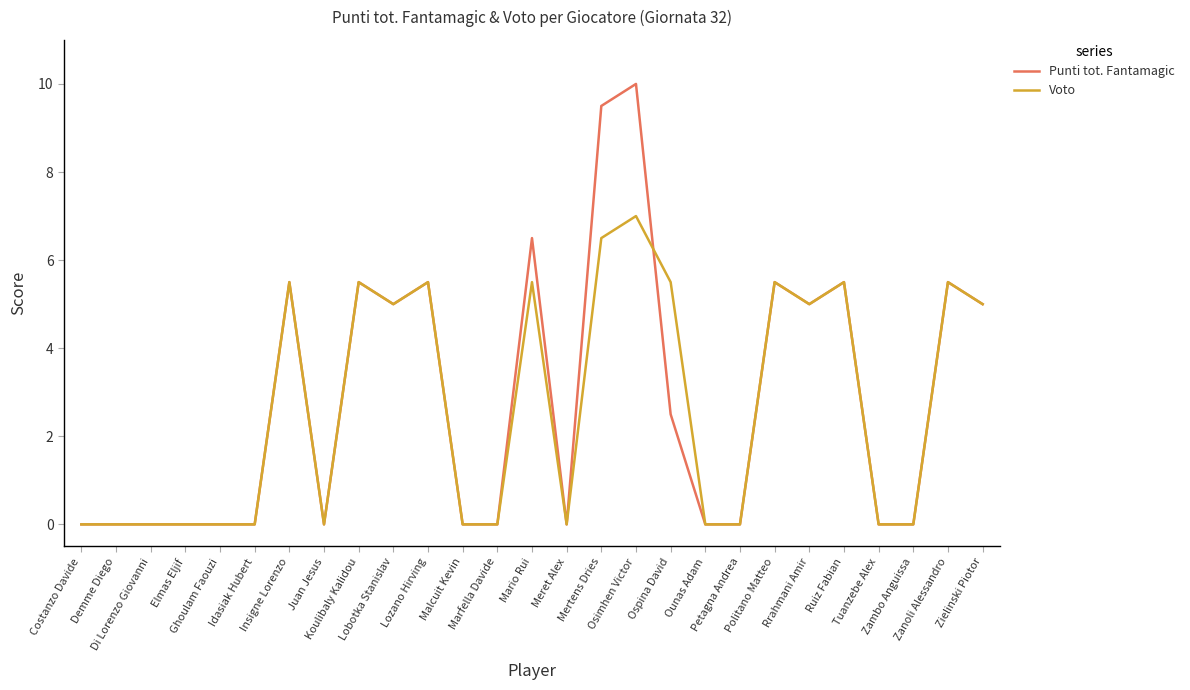

True or false: Voto has a value of 10.6 at Osimhen Victor.

False